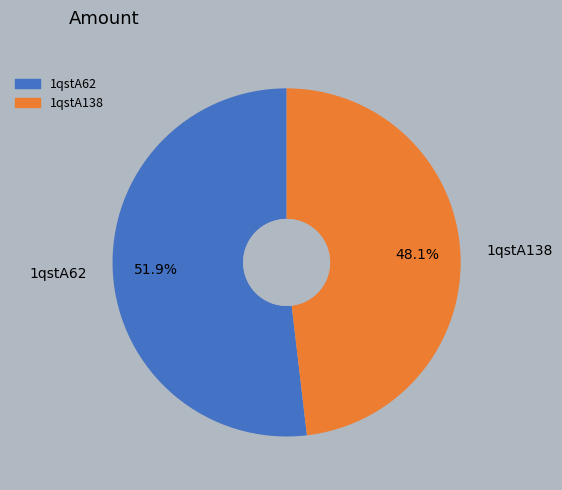

Which category has the smallest portion of the pie?

1qstA138